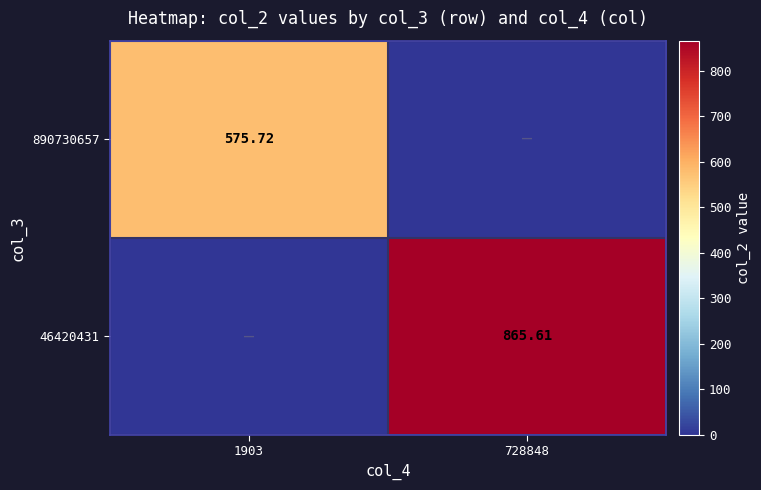

Is the value of 46420431 at 728848 greater than the value of 890730657 at 1903?

Yes